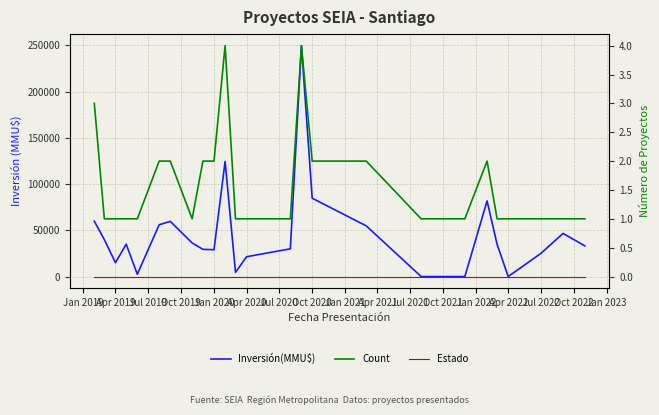

True or false: Estado and Inversión(MMU$) cross at least once.

False